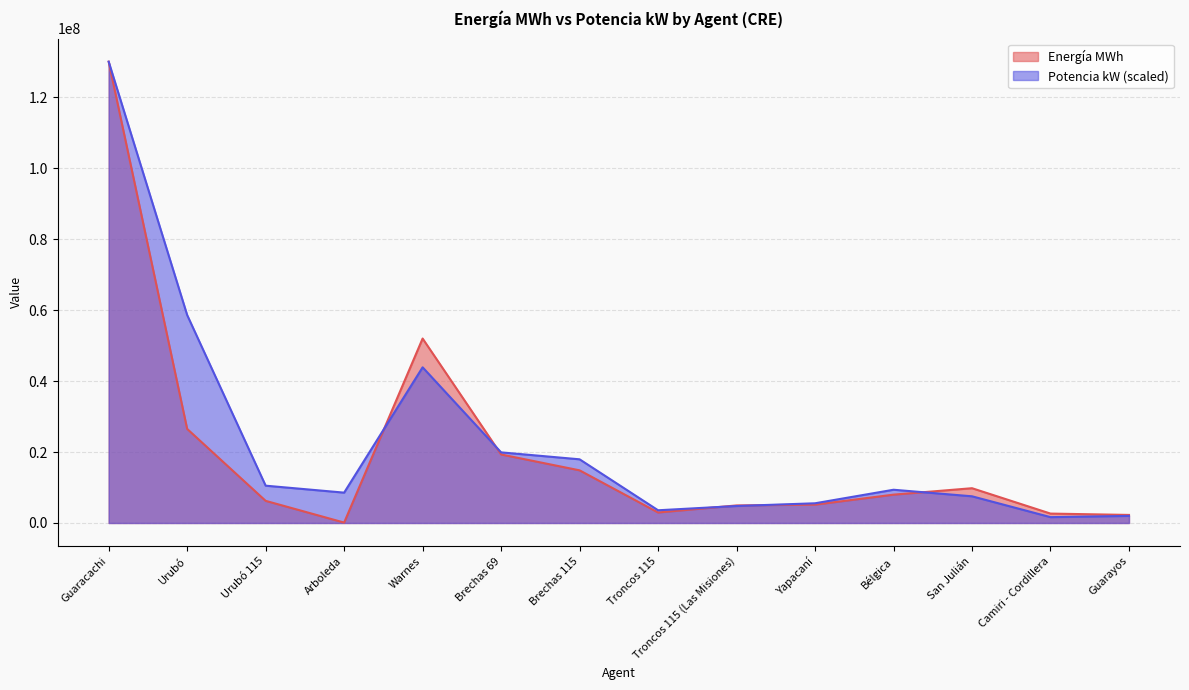

True or false: Potencia kW has more than 2 points higher than both neighbors.

False